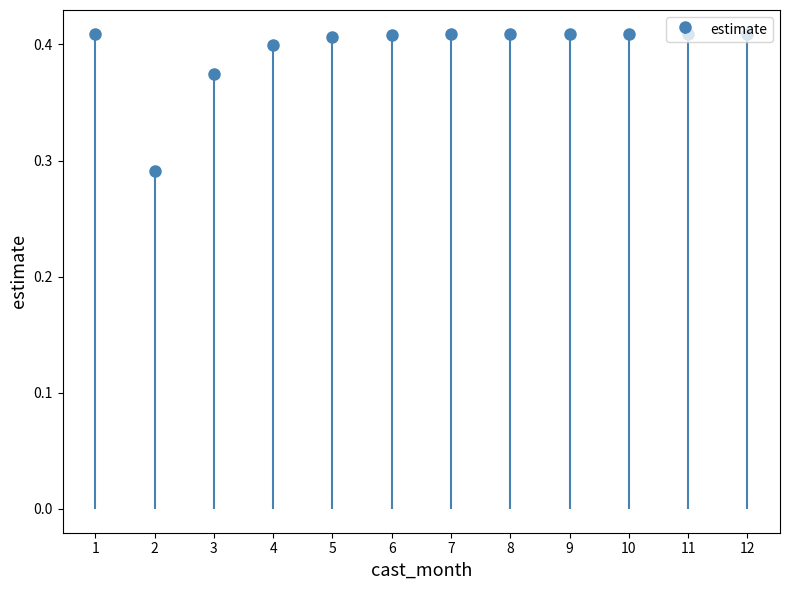

Reading left to right, extract all data points from this chart.

0.3	0.4	0.4	0.4	0.4	0.4	0.4	0.4	0.4	0.4	0.4	0.4